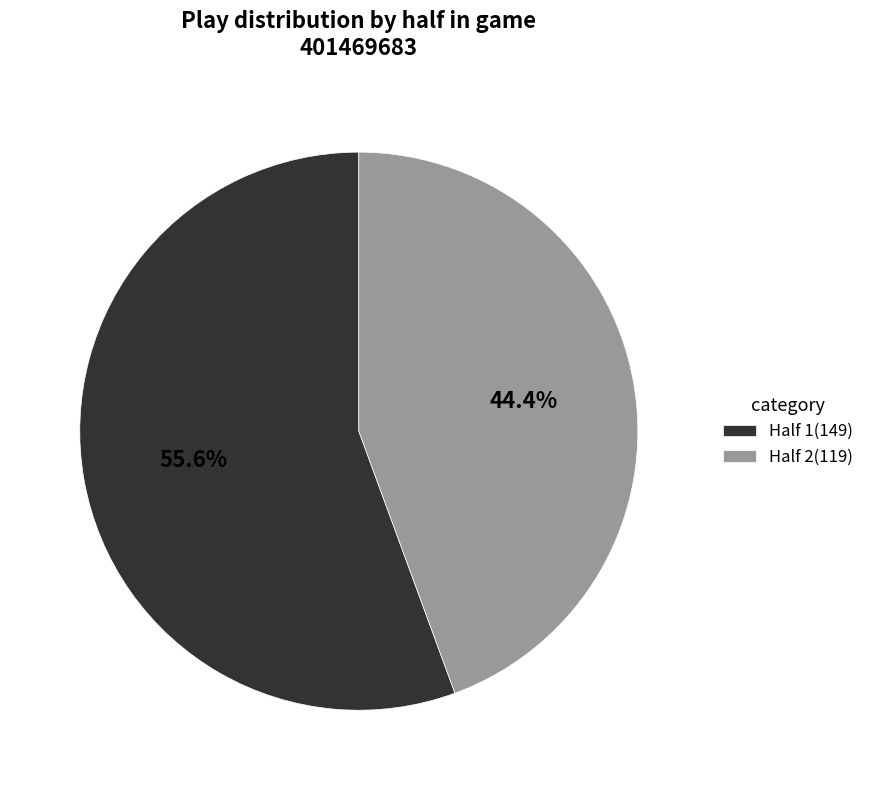

What is the largest slice in the pie chart?

Half 1